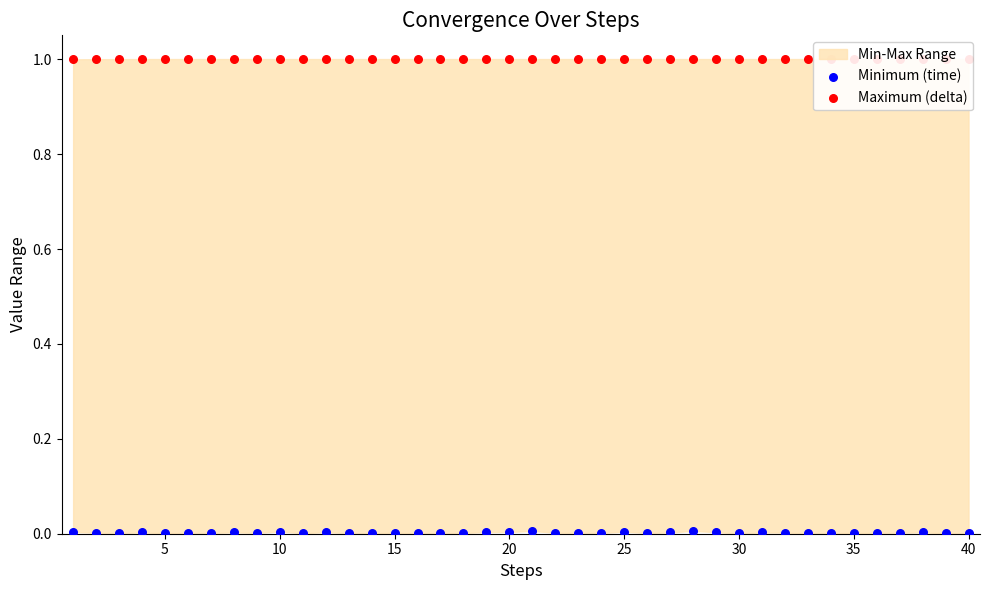

Which series contains the lowest Y value?

Minimum (time)